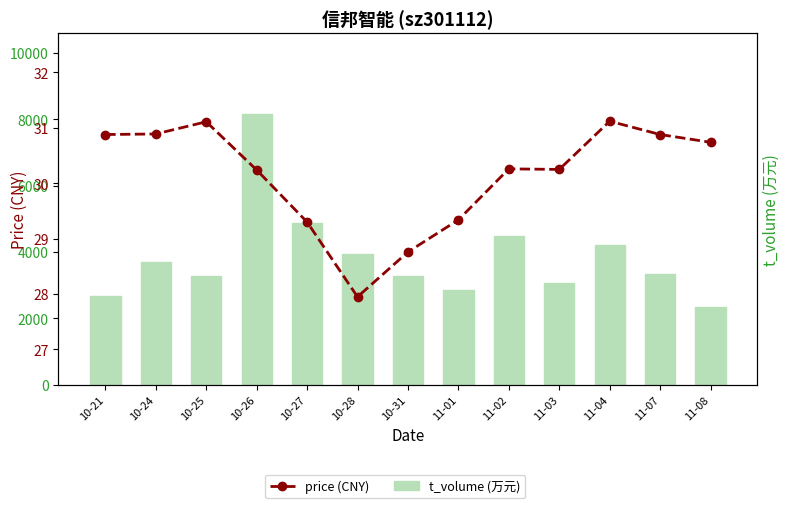

What is the lowest value of the t_volume series?

2340.0